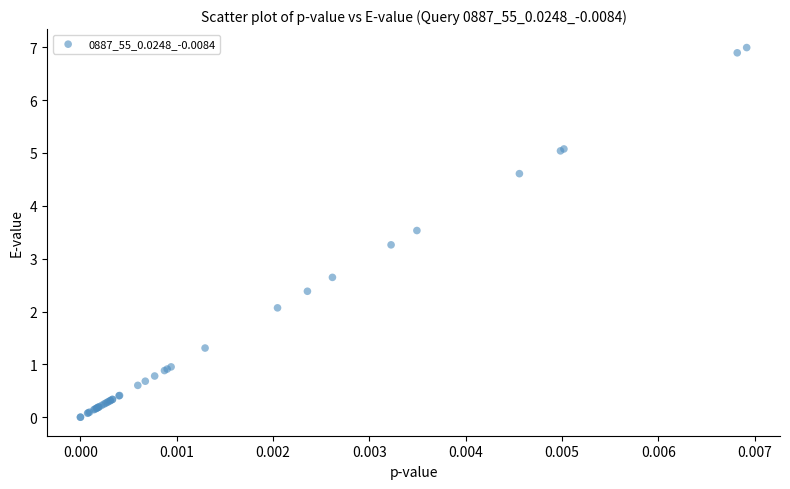

What Y value in the scatter plot is closest to 3?

3.3